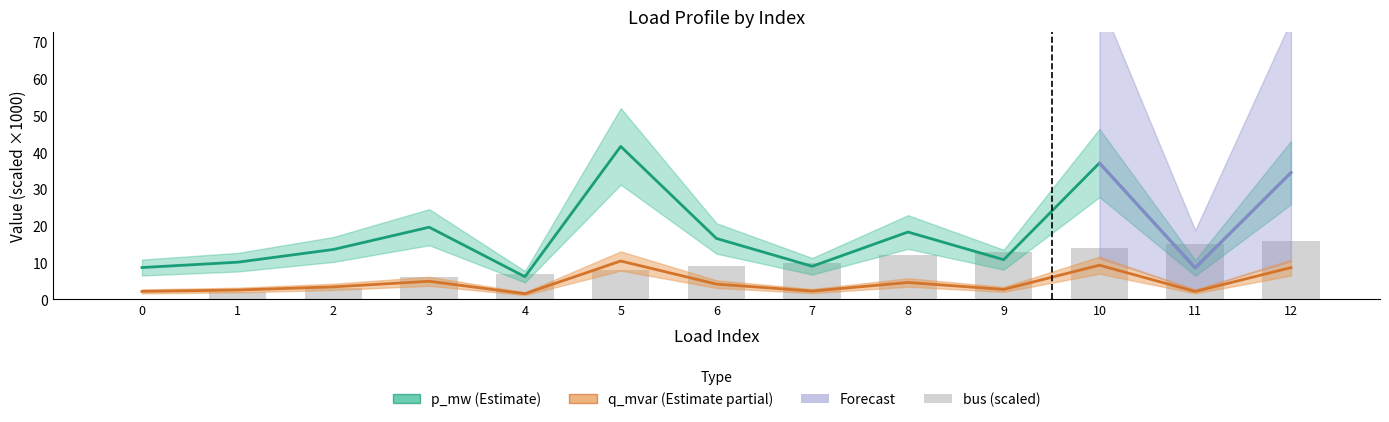

The value at 2 is 2. True or false?

False